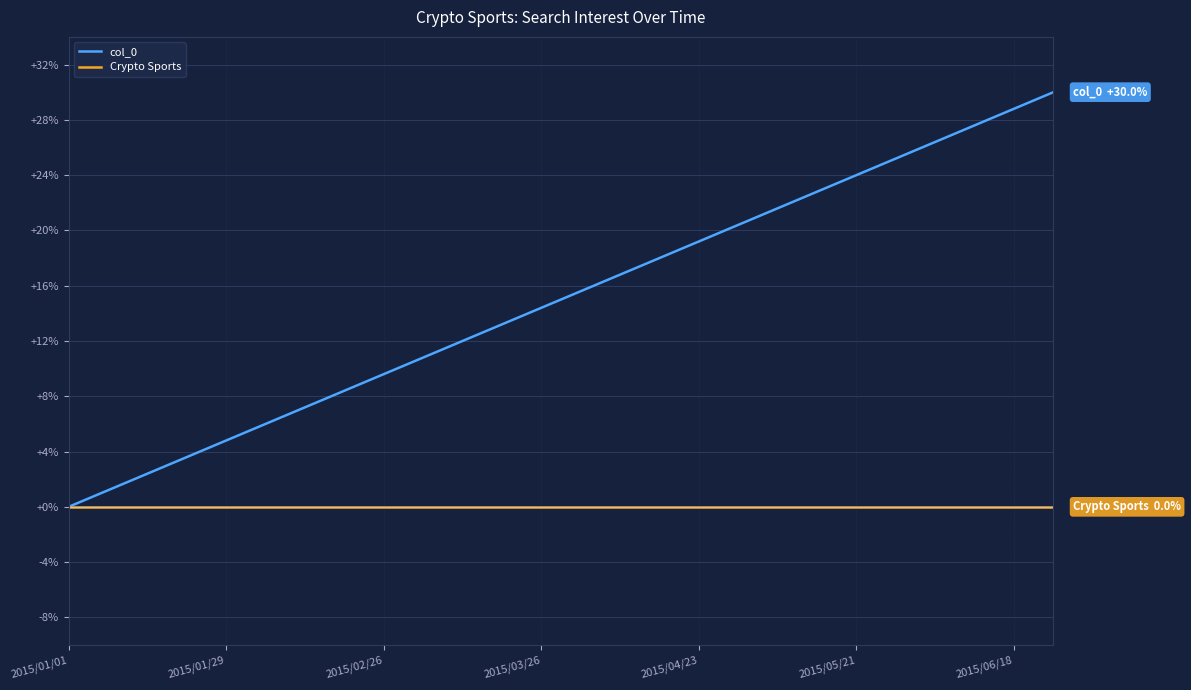

How many lines are shown in the chart?

2